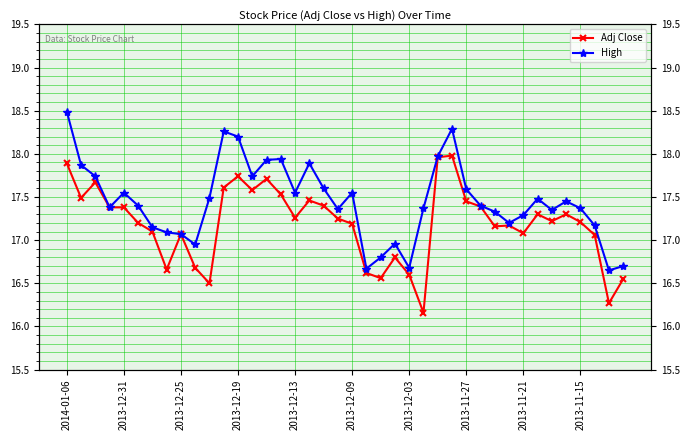

Between 17 and 33, which is larger?

17